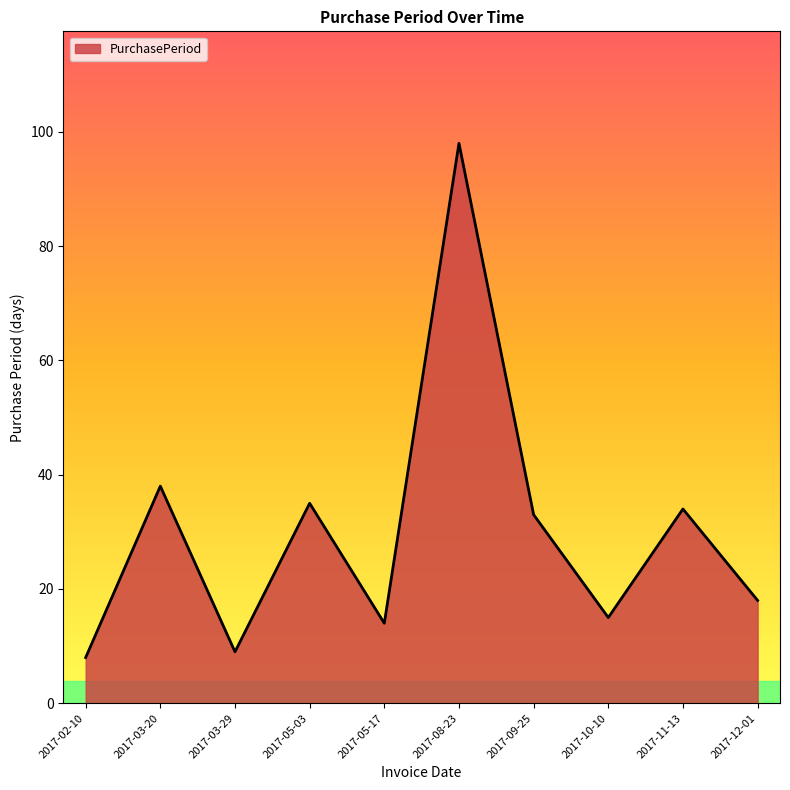

True or false: the data shows 3 at 2017-03-29.

False